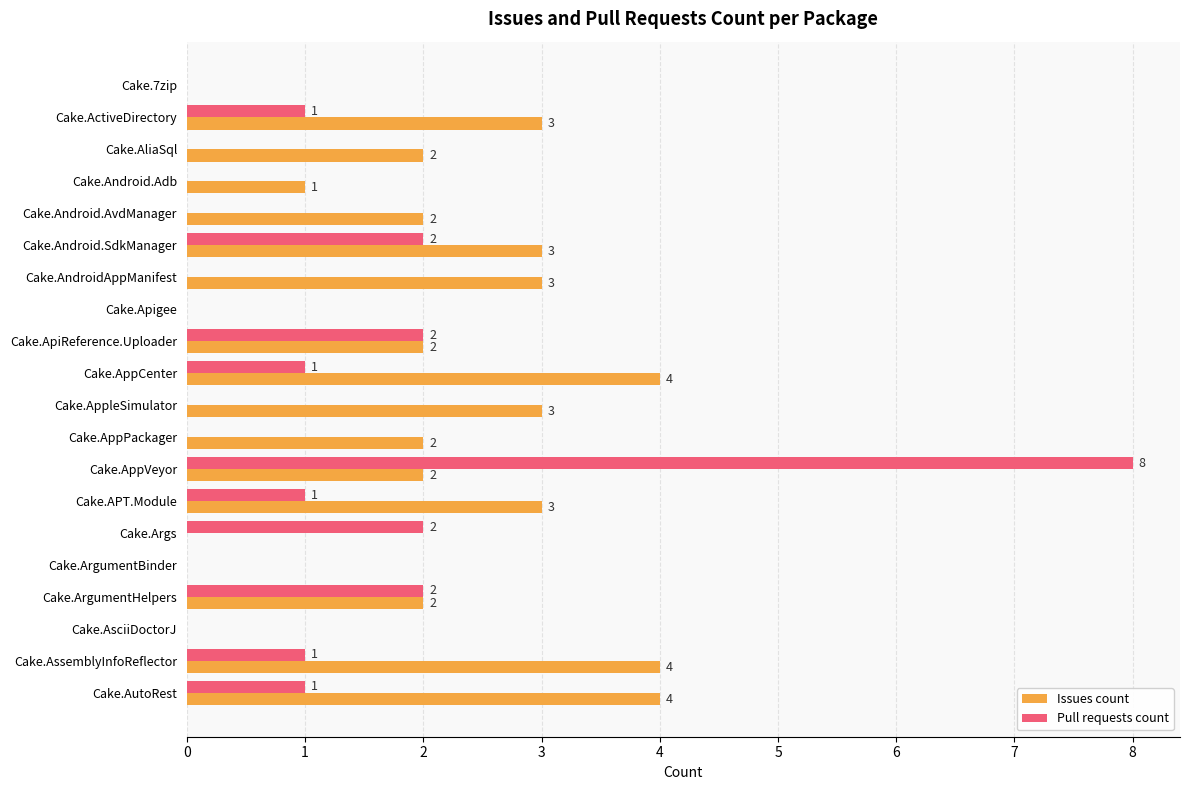

Which series changed the most between Cake.ArgumentHelpers and Cake.AssemblyInfoReflector?

Issues count